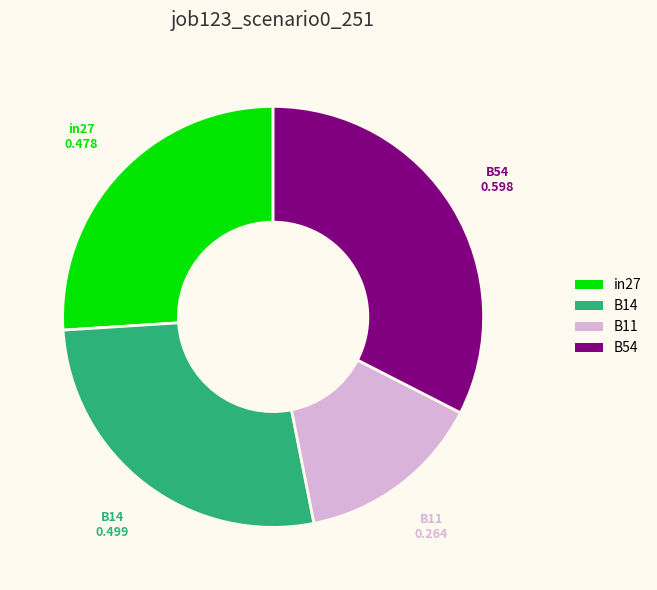

Which has a higher value, B11 or in27?

in27